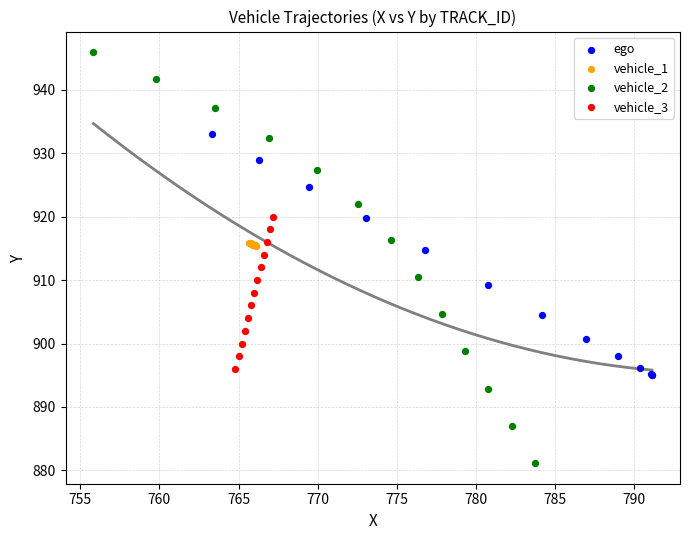

Which series has the widest spread of Y values?

vehicle_2